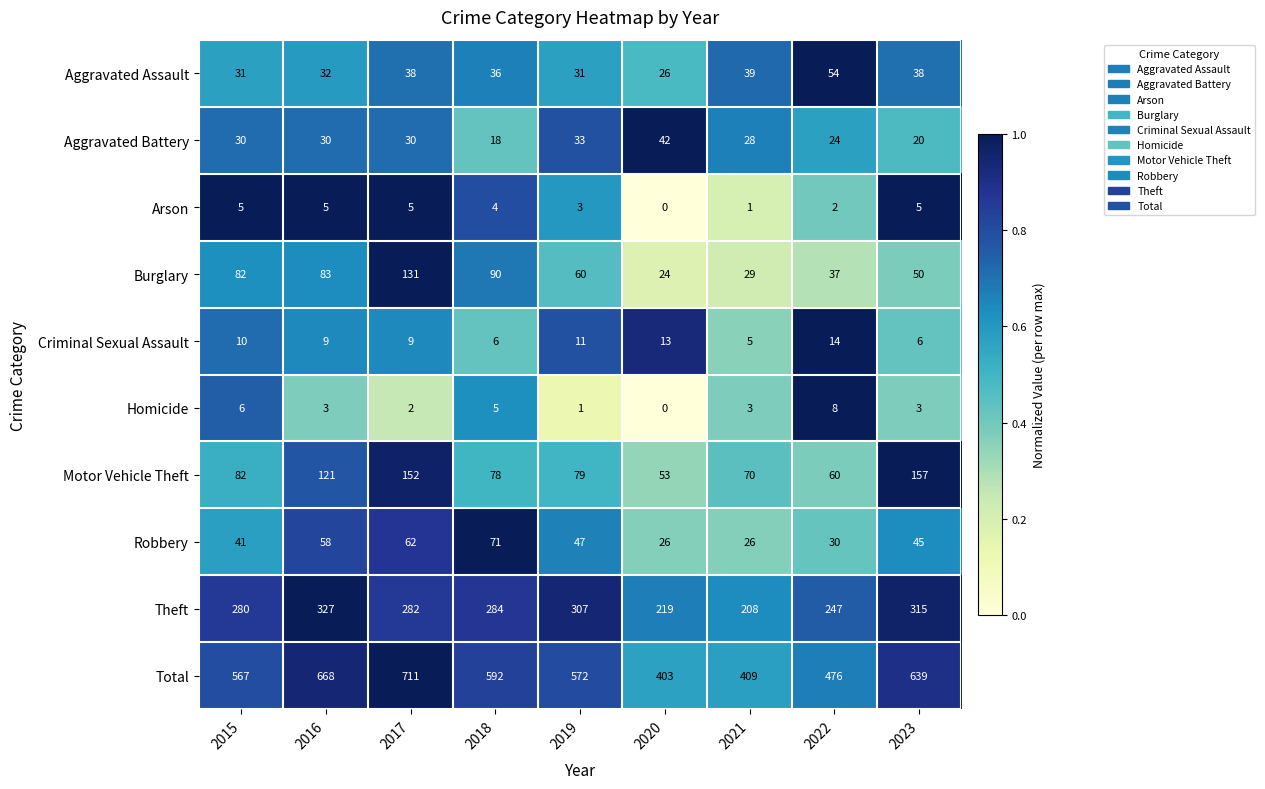

What is the spread (max minus min) of values at 2023?

636